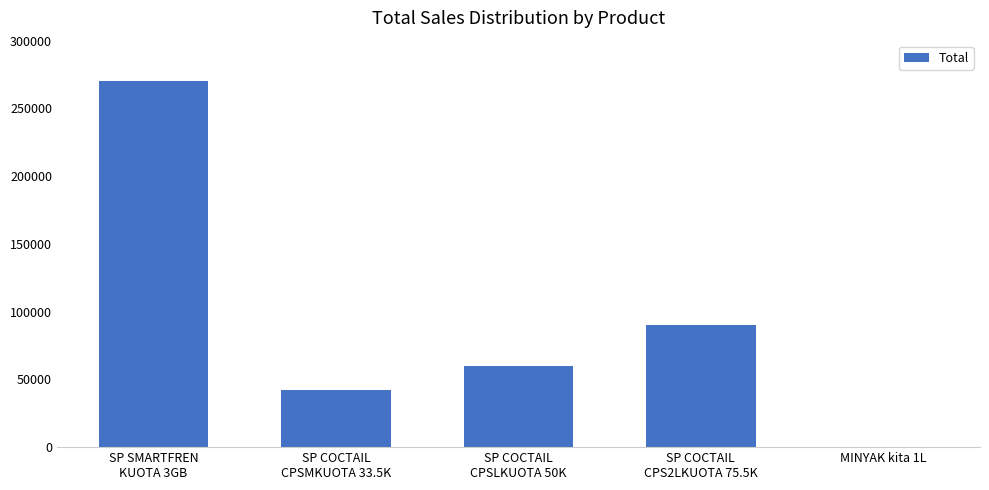

What is the greatest value displayed?

270000